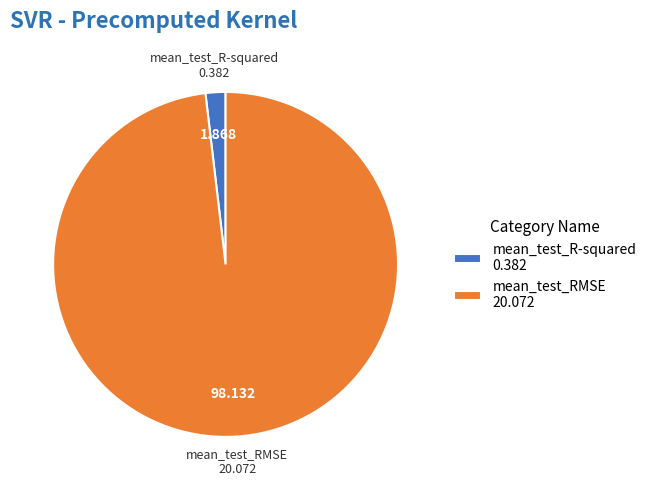

Which has a higher value, mean_test_R-squared or mean_test_RMSE?

mean_test_RMSE